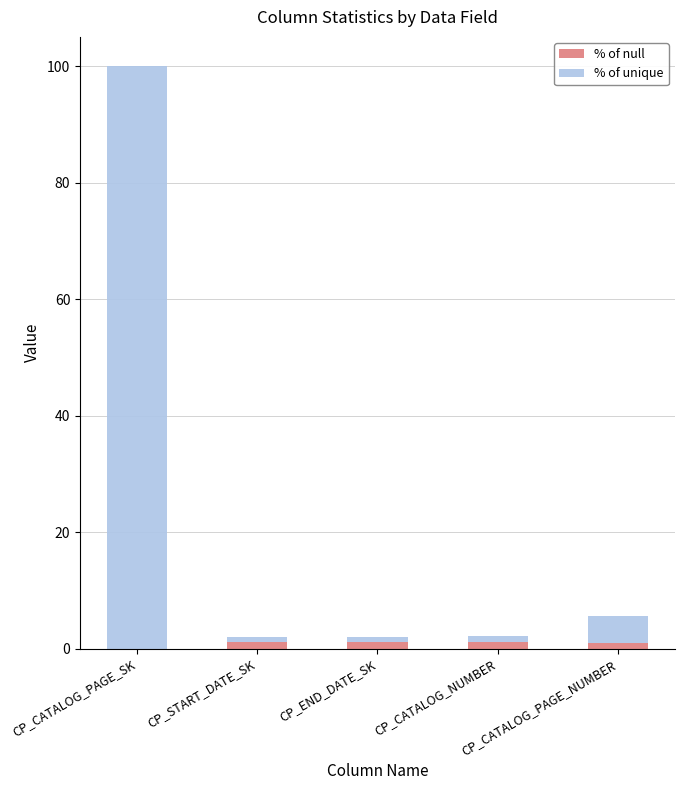

What is the maximum value for % of null?

1.2